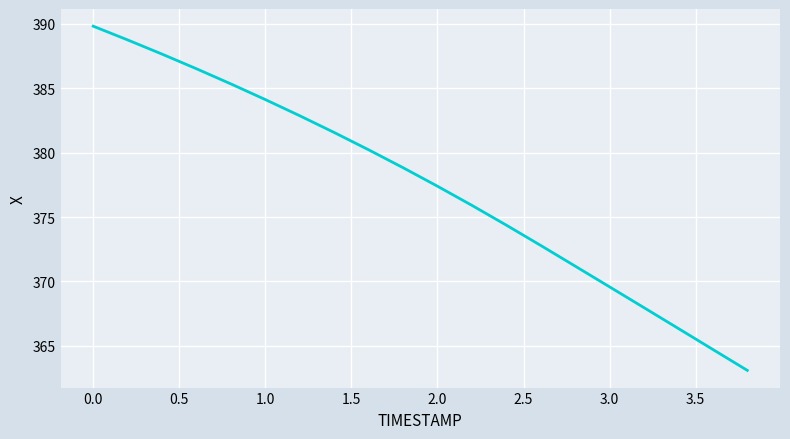

What is the greatest value displayed?

389.8